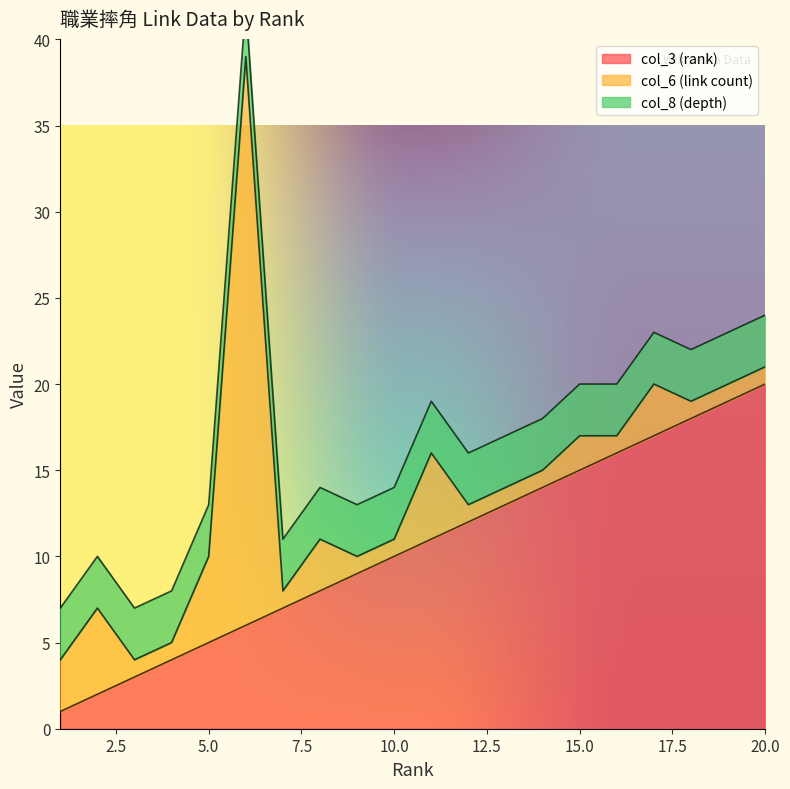

Rank the series at 13 from lowest to highest value.

col_6 (link count), col_8 (depth), col_3 (rank)